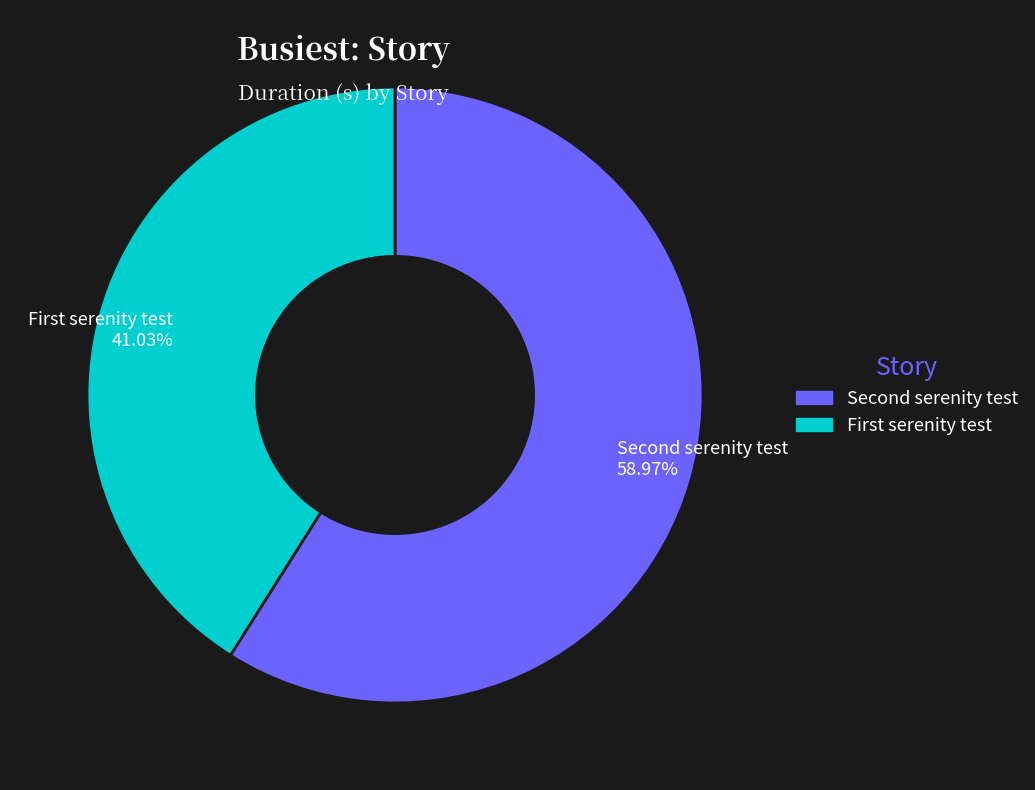

Rank the categories by value from highest to lowest.

Second serenity test, First serenity test